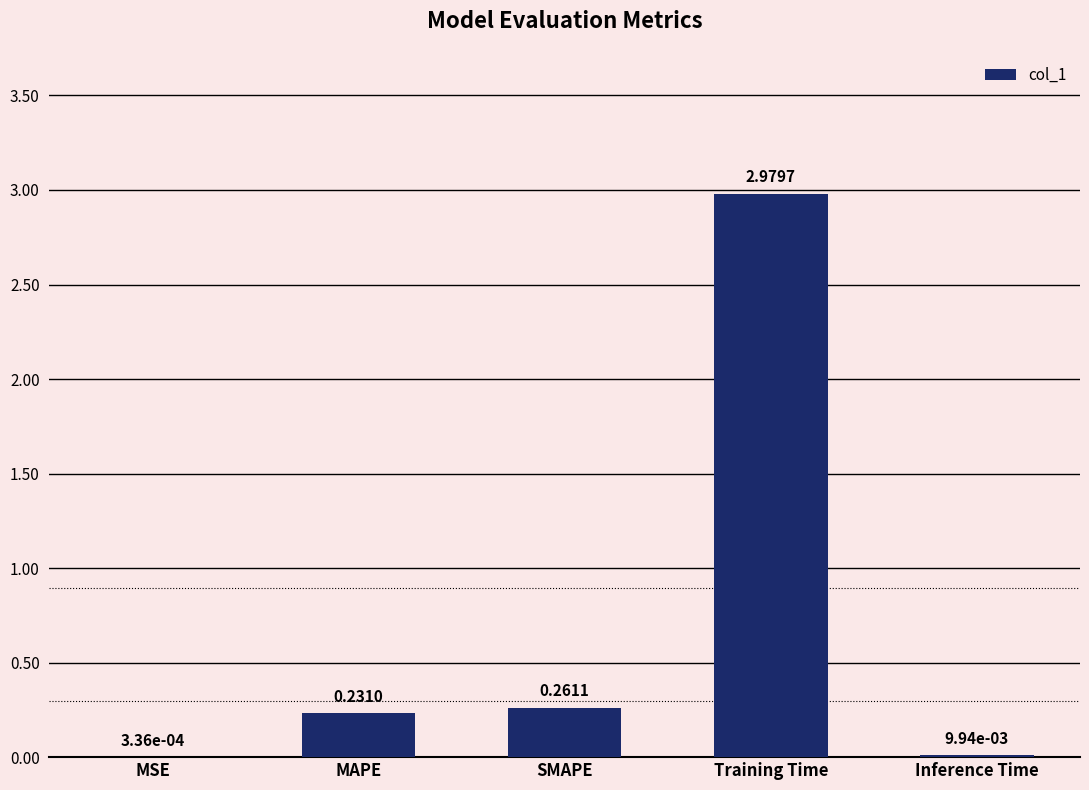

What is the sum of all values?

3.5